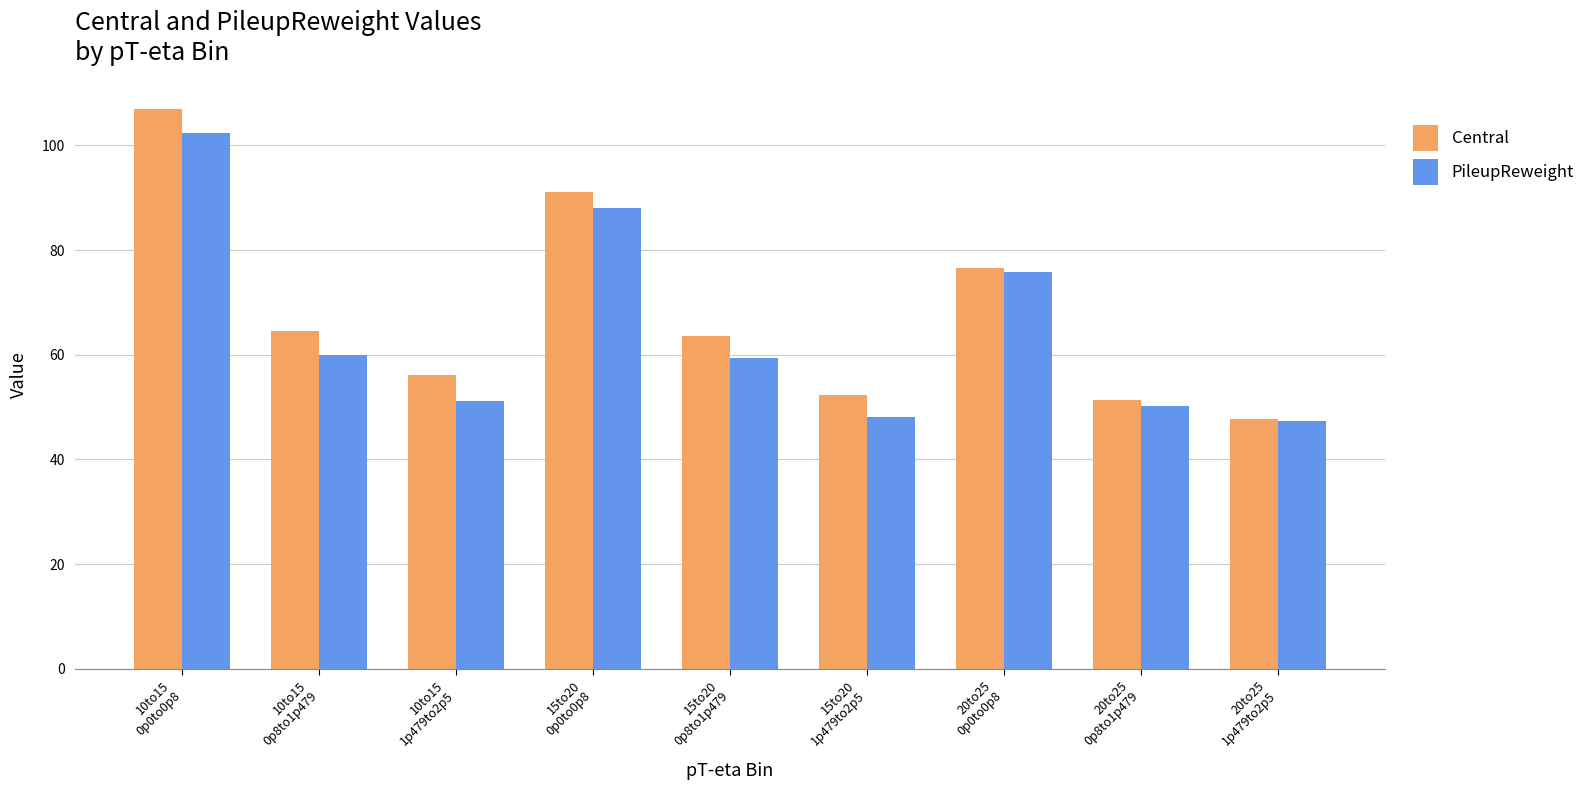

Reading left to right, what are all the values shown in this chart?

Central: 107.0	64.4	56.1	91.1	63.6	52.3	76.6	51.4	47.8
PileupReweight: 102.5	60.0	51.2	88.1	59.3	48.1	75.7	50.2	47.3